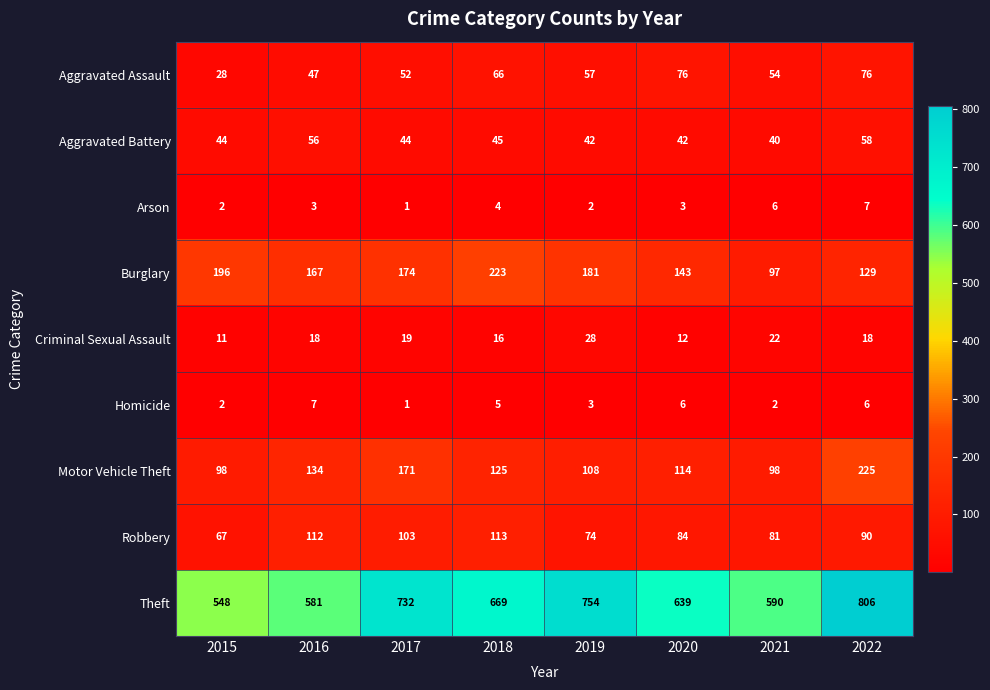

What is the greatest value displayed?

806